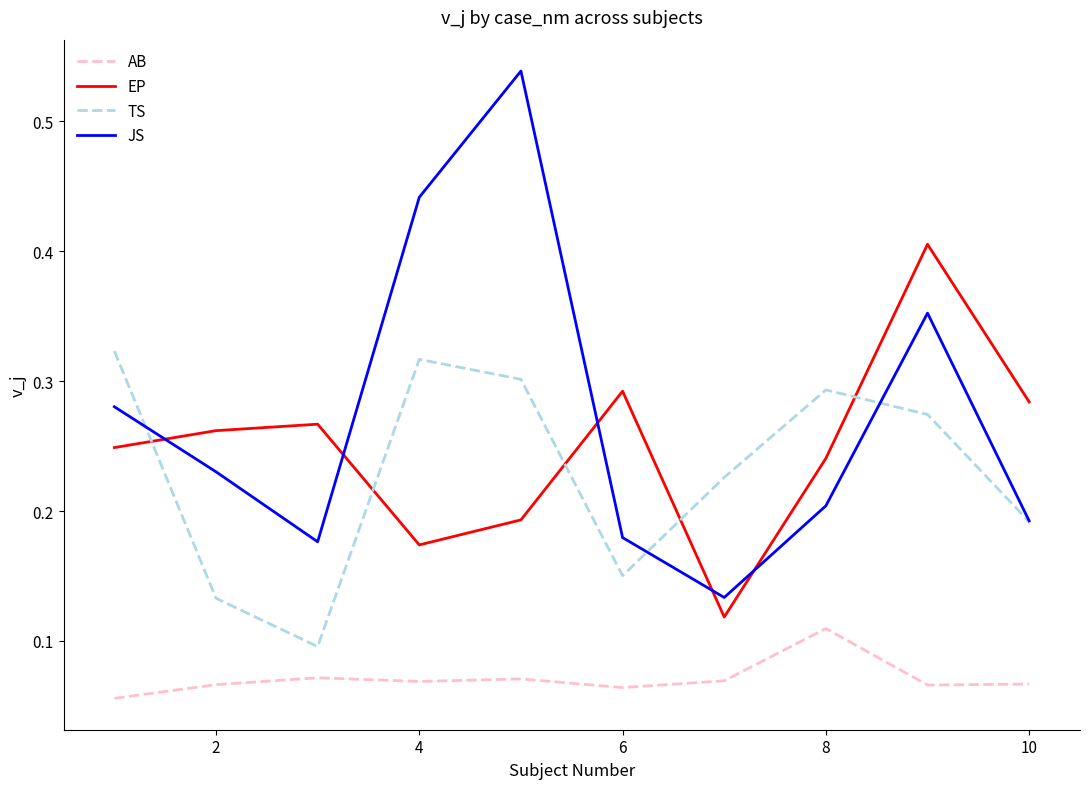

How many times do TS and EP cross each other?

5